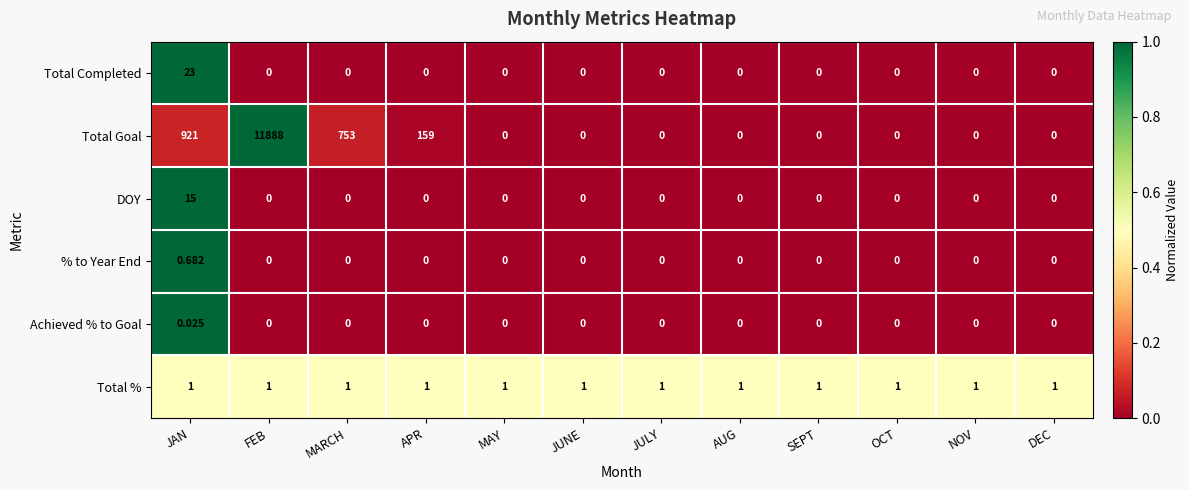

What is the total value across all series at AUG?

1.0